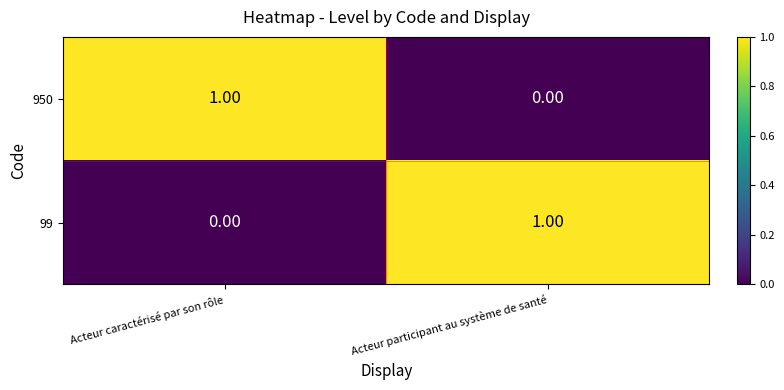

At which label is 950 closest to 0?

Acteur participant au système de santé